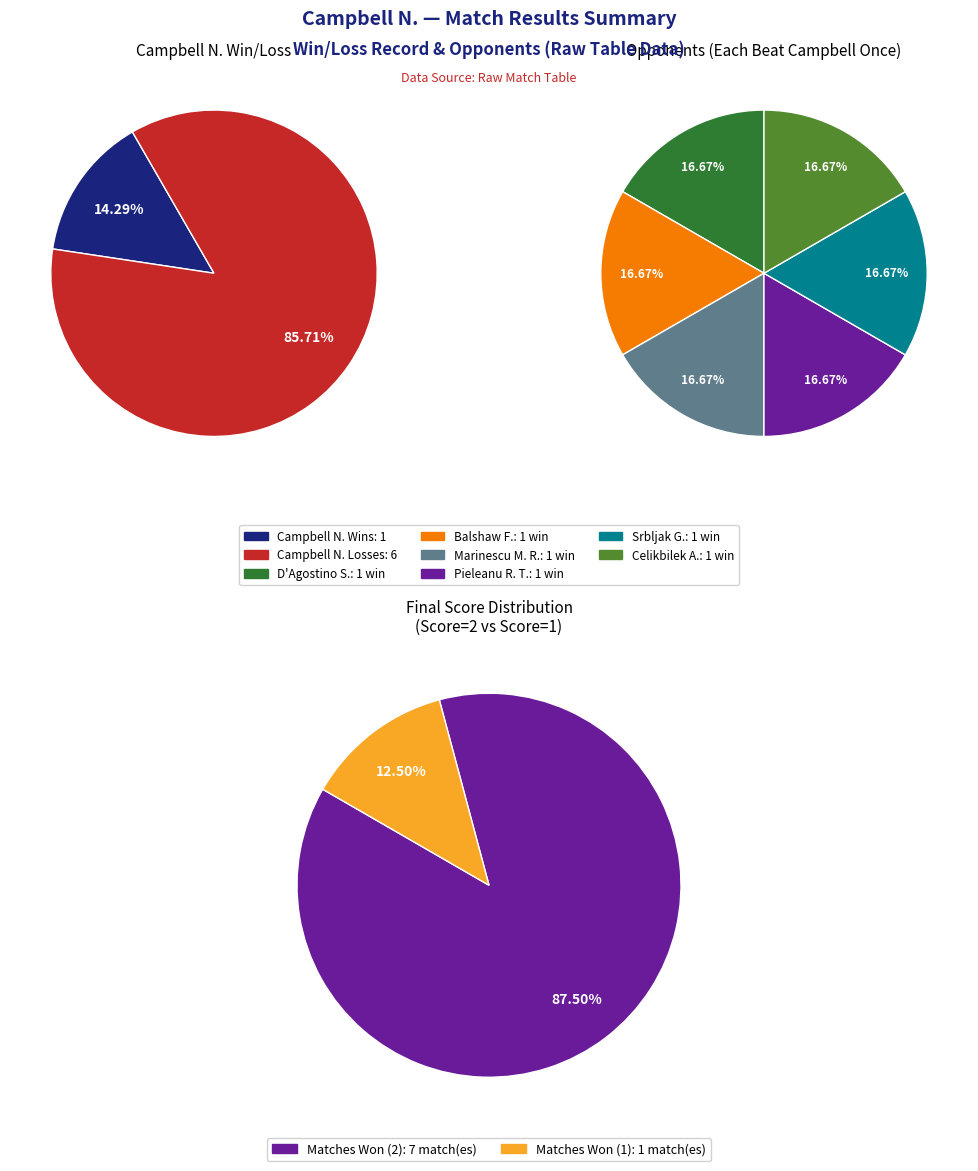

Which slice is the smallest?

1